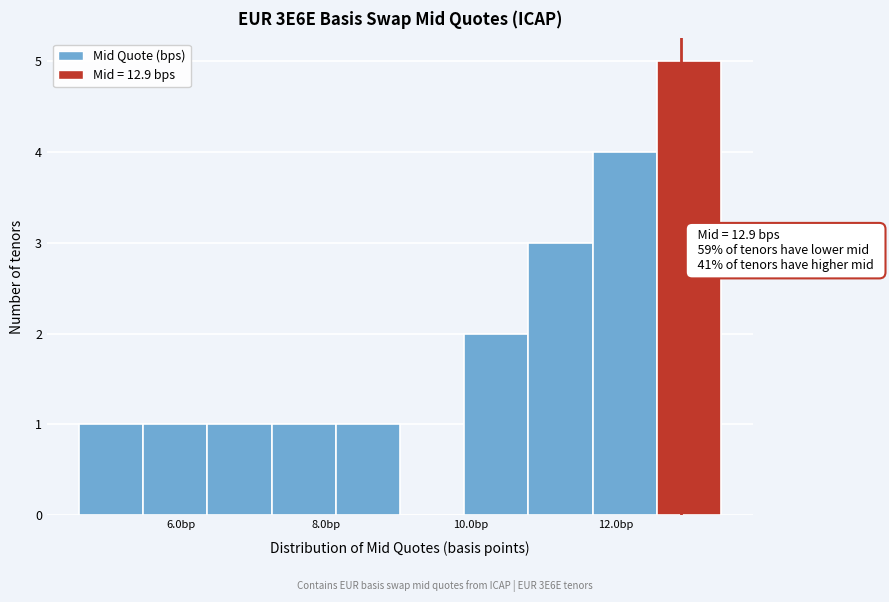

Which range on the x-axis has the tallest bar?

12.6 to 13.4